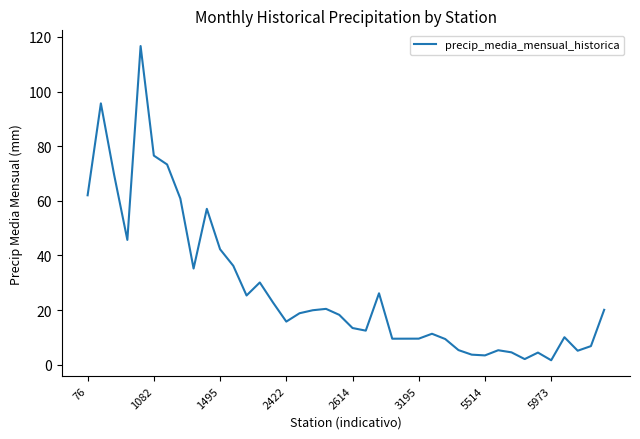

What is the sum of all values?

1116.5